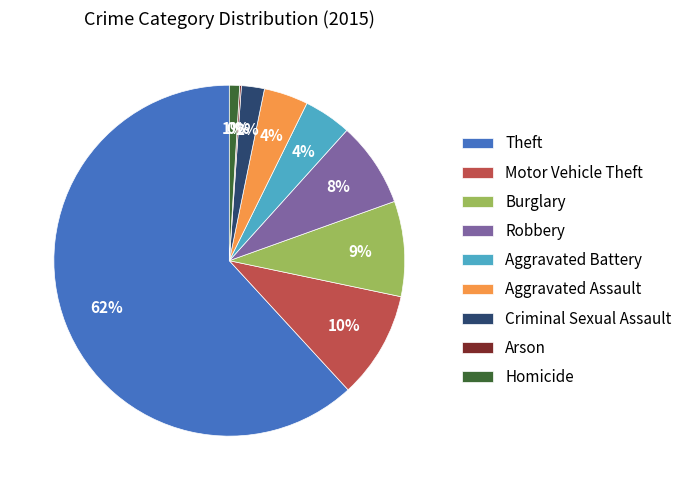

Combined, do Aggravated Assault and Aggravated Battery account for over 50%?

No